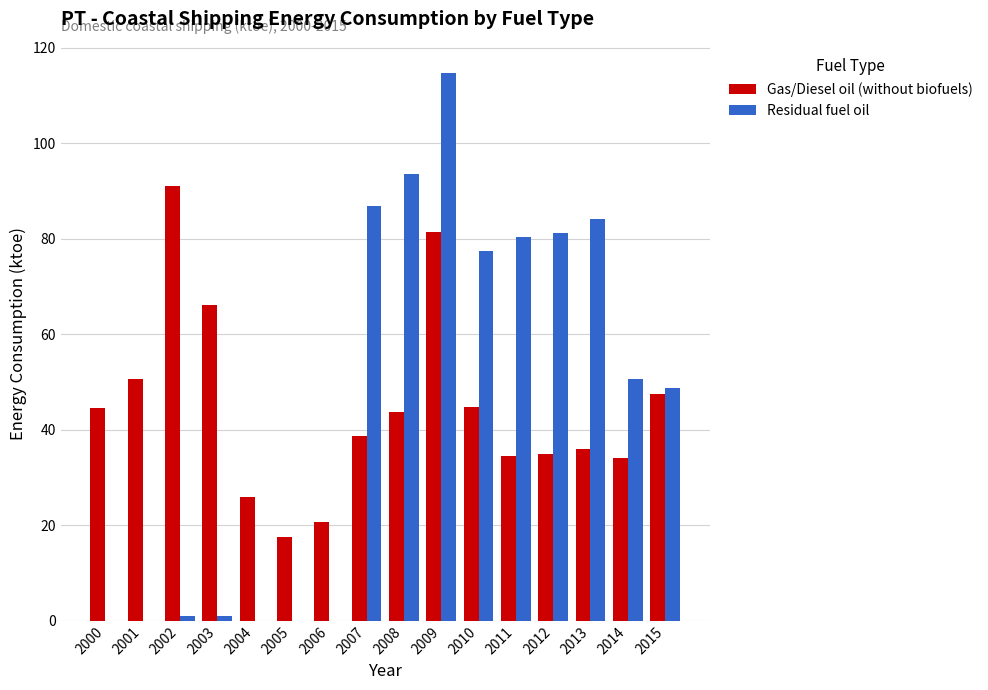

What is the total value across all series at 2005?

17.6